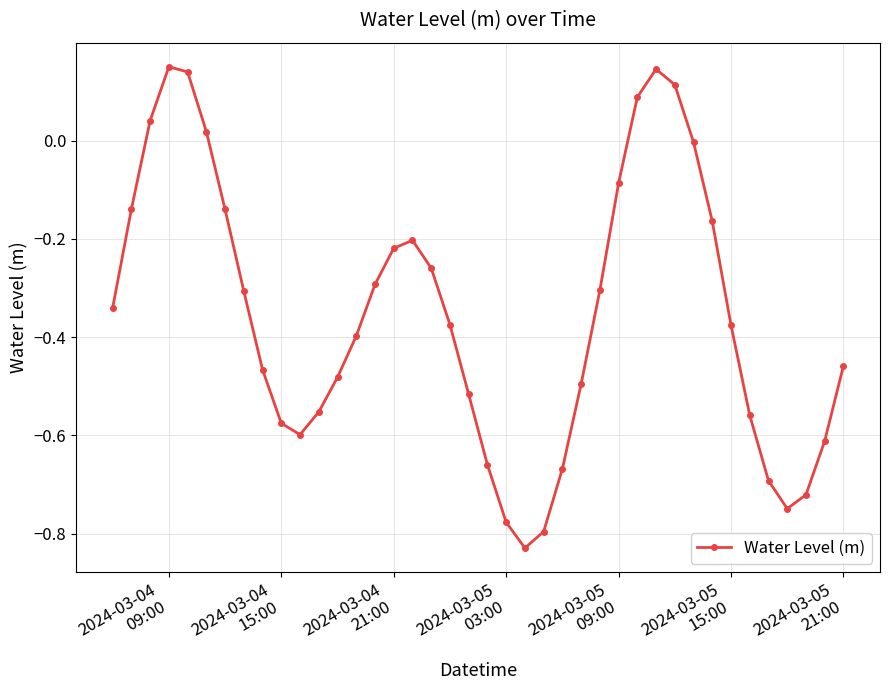

What is the difference between the maximum and second lowest values?

0.9